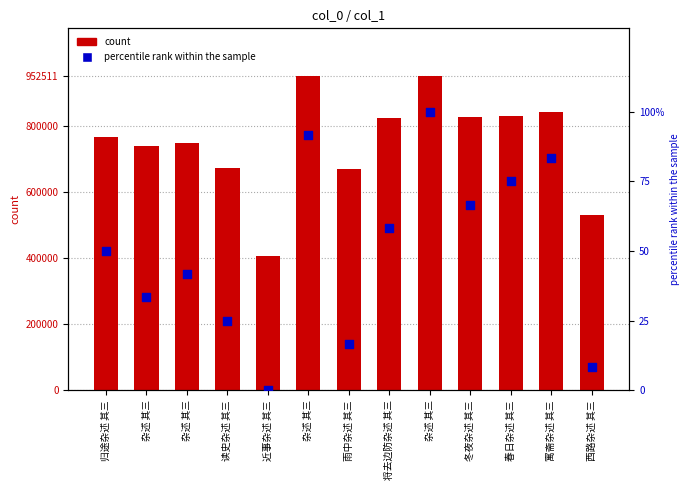

At how many categories does at least one series exceed 878091?

2